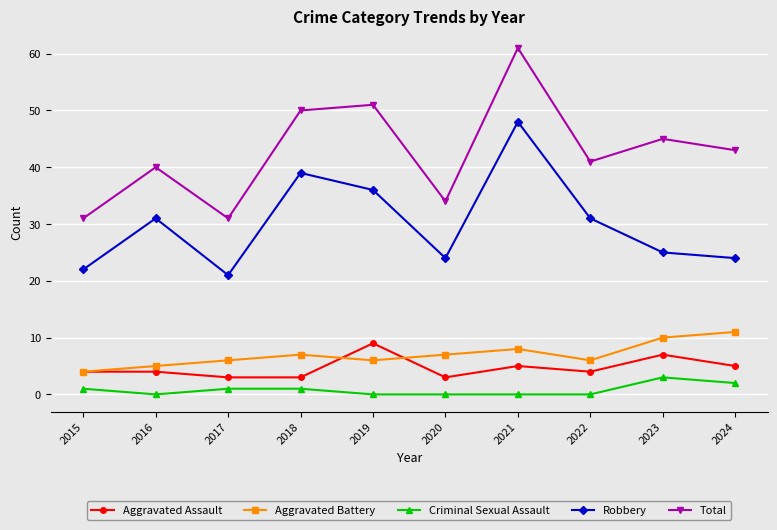

The value of Robbery at 2020 is 37. True or false?

False